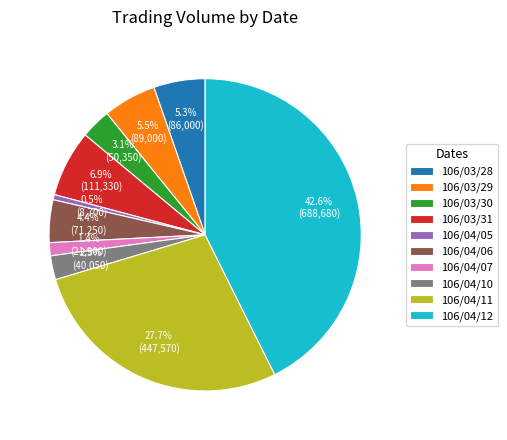

Does 106/04/05 account for over 50% of the chart?

No